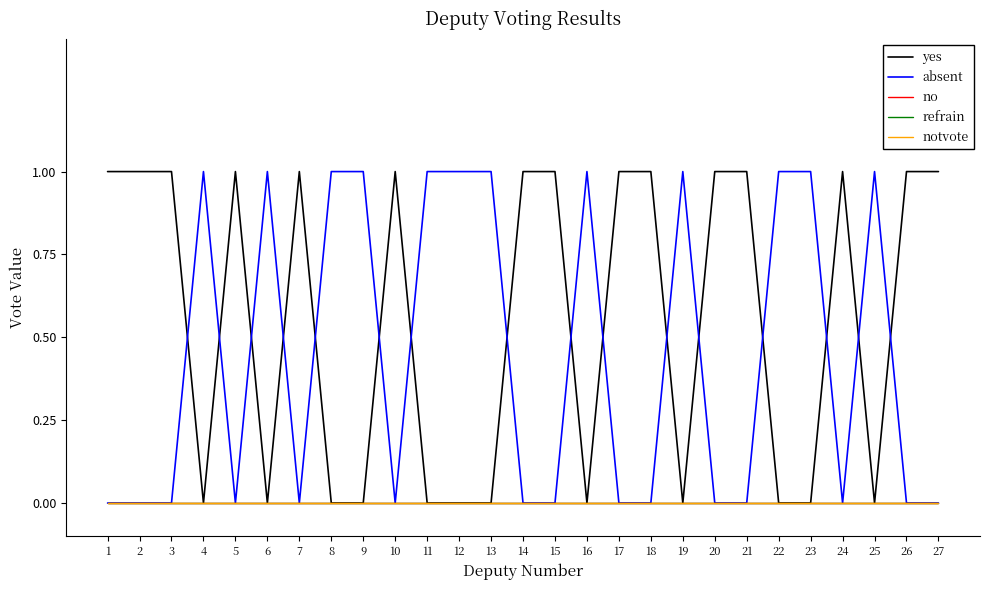

Where is yes nearest to the value 0?

4